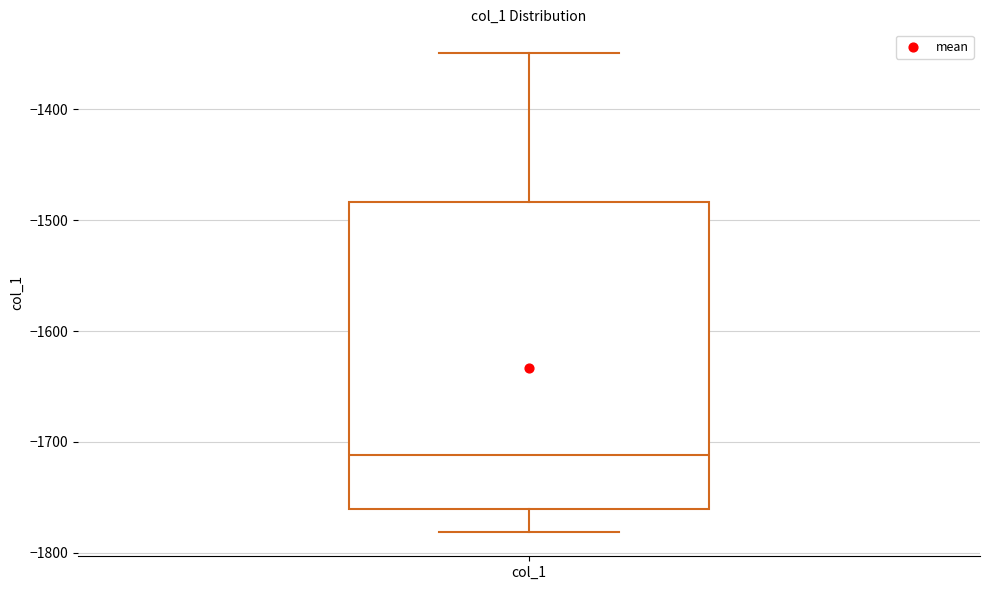

Read this box plot against the y-axis: the position of the median line, the range covered by the box, and the ends of both whiskers. The values are not printed on the chart, so give them approximately, as read against the axis.

median -1710, box -1760 to -1480, whiskers -1780 to -1350